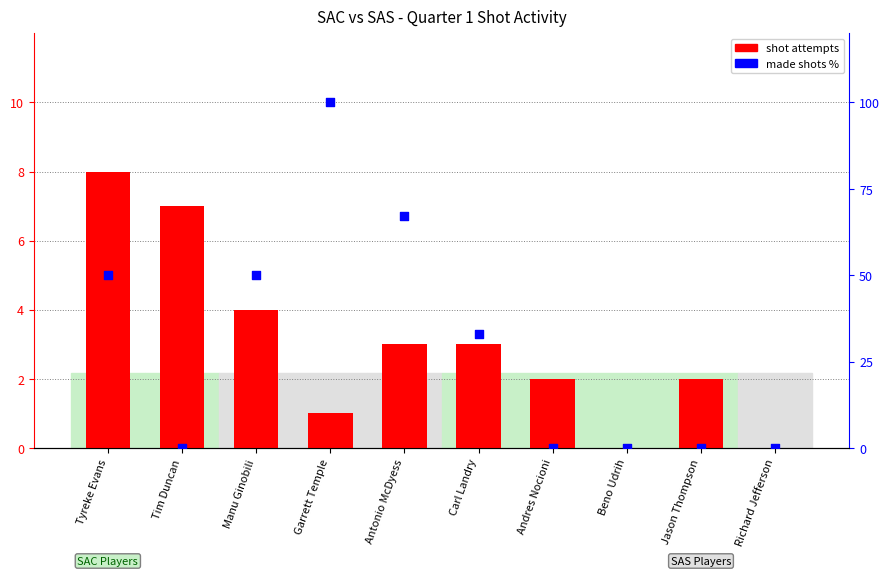

What is the total value across all series at Carl Landry?

36